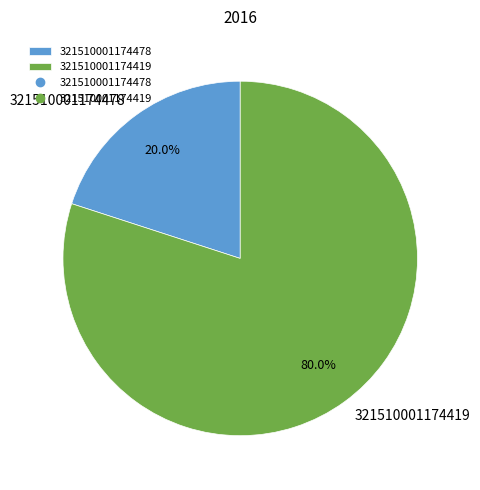

Do 321510001174419 and 321510001174478 together represent more than half of the pie?

Yes